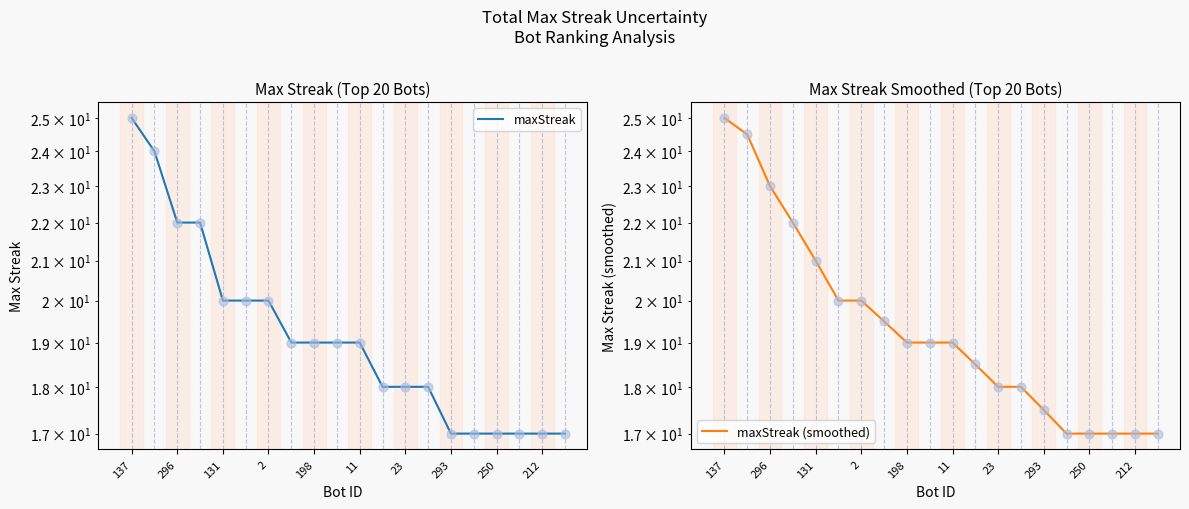

Which series reaches the maximum Y coordinate?

maxStreak